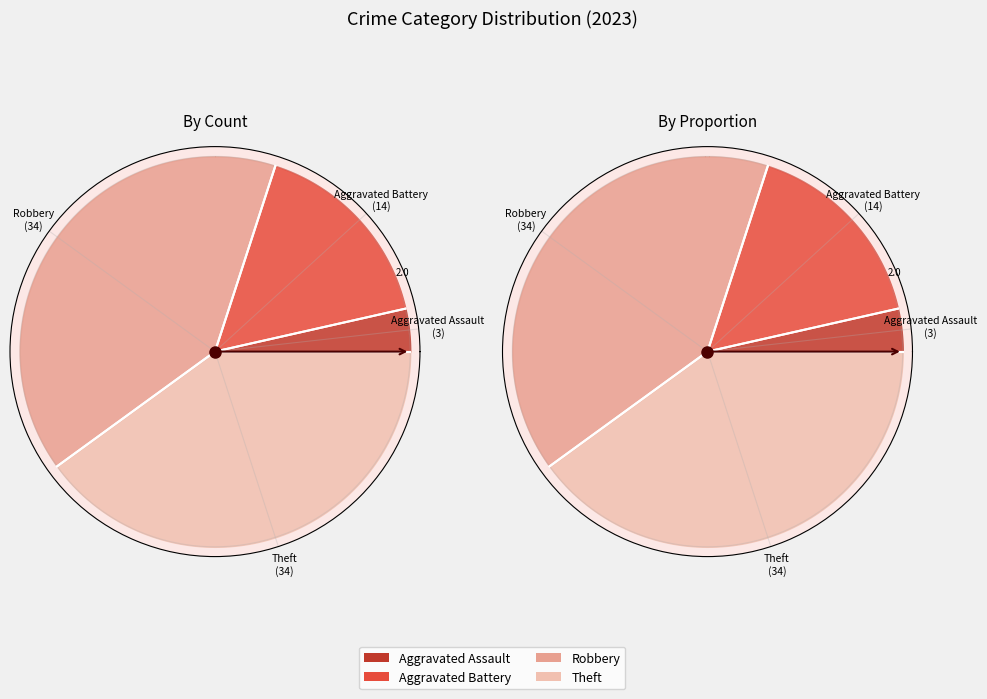

Do Aggravated Assault and Aggravated Battery together represent more than half of the pie?

No